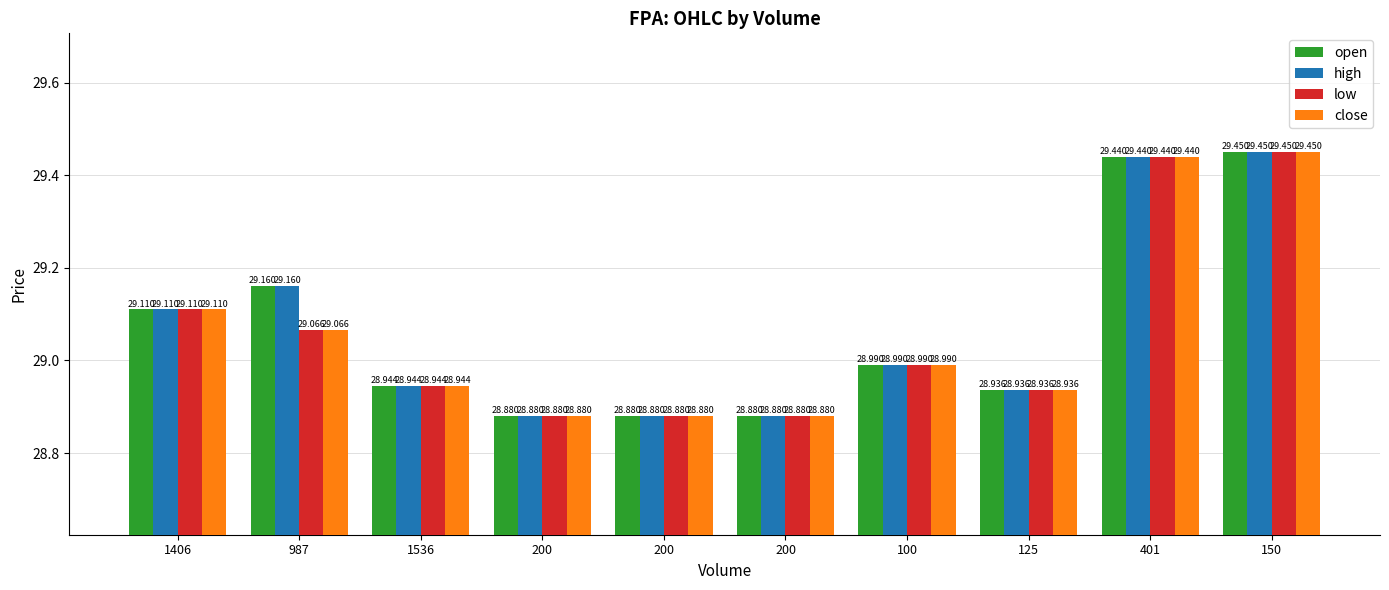

List the labels in order of high value, largest first.

150, 401, 987, 1406, 100, 1536, 125, 200, 200, 200